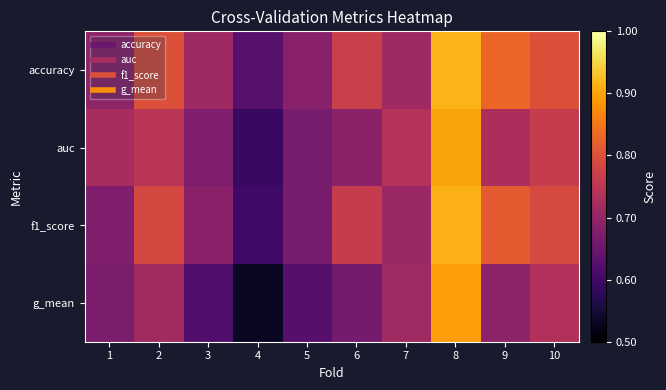

Between 9 and 10, which series saw the biggest shift?

g_mean